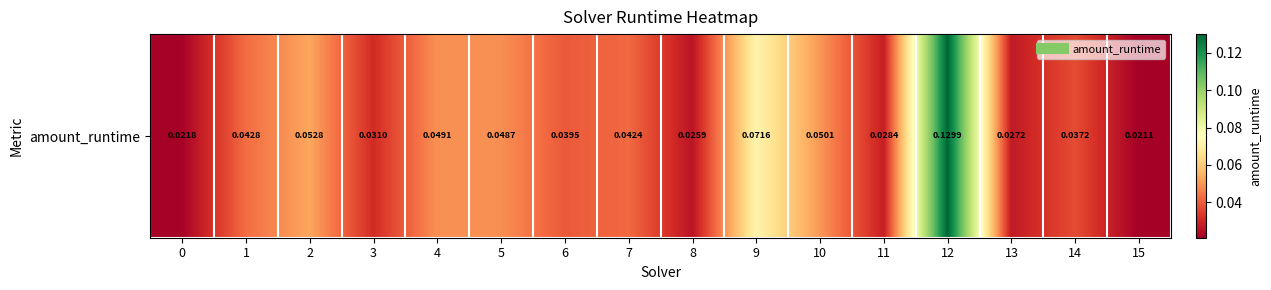

List the labels in order of value, smallest first.

15, 0, 8, 13, 11, 3, 14, 6, 7, 1, 5, 4, 10, 2, 9, 12